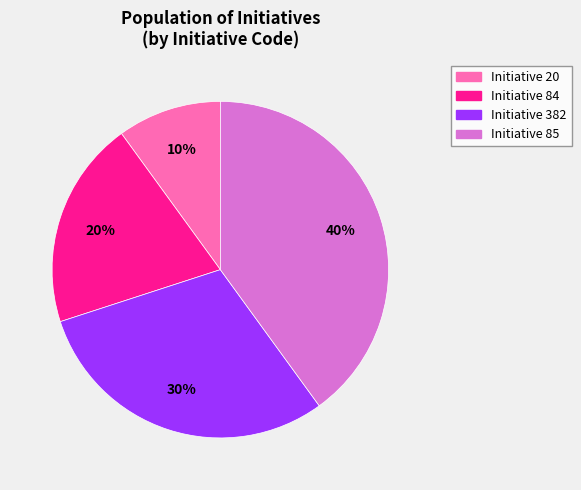

To the nearest percent, what is the difference between the largest and smallest slice percentages?

30%